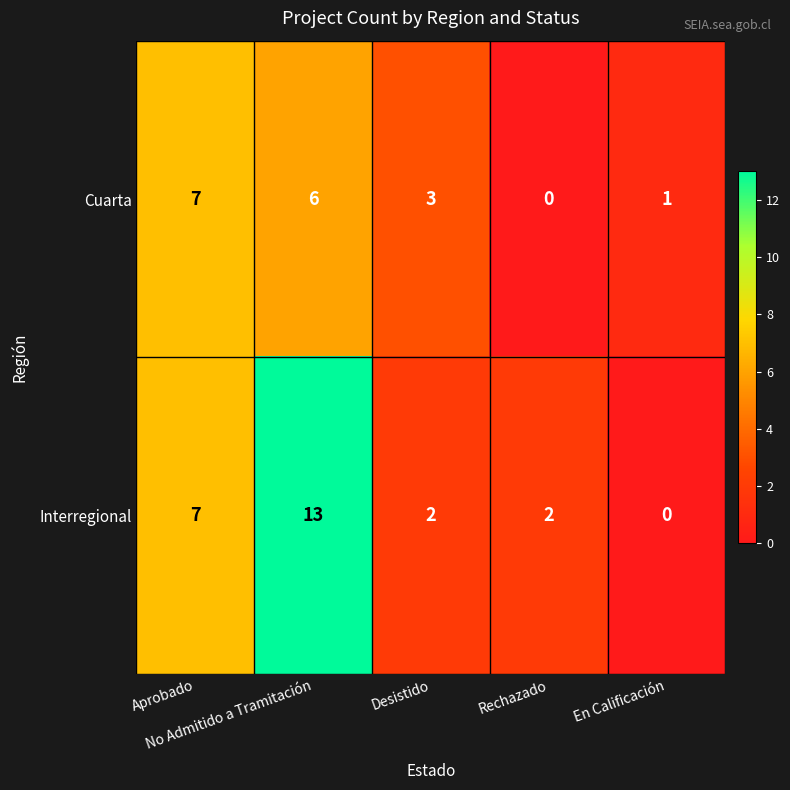

Rank the series by their maximum value, from highest to lowest.

Interregional, Cuarta